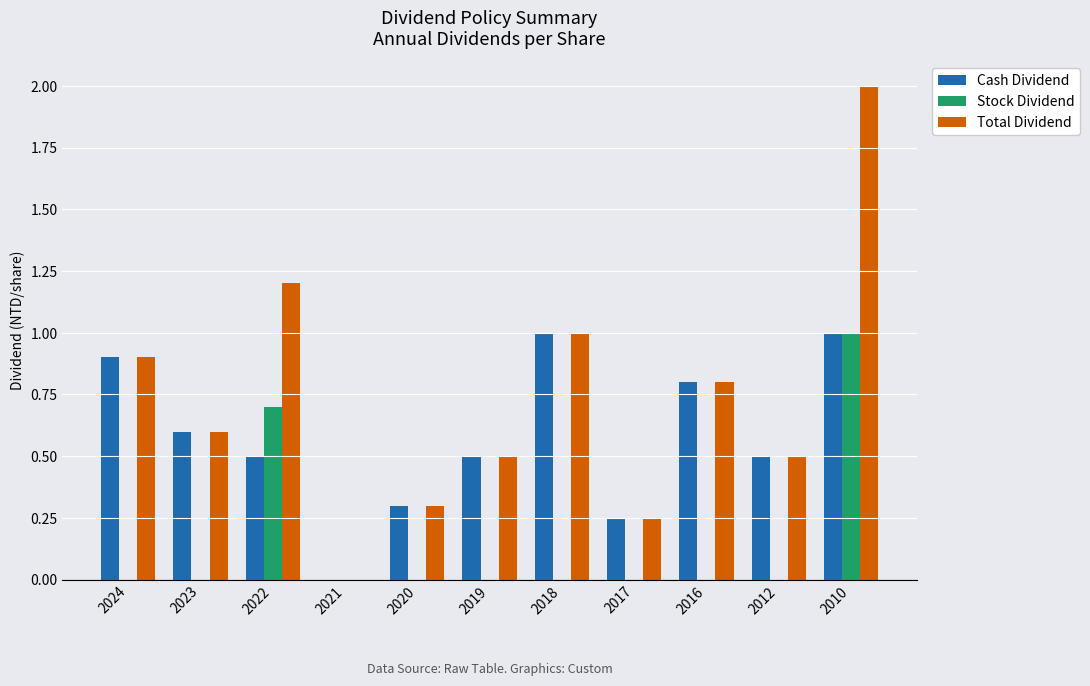

True or false: Cash Dividend has a value of 1.0 at 2018.

True